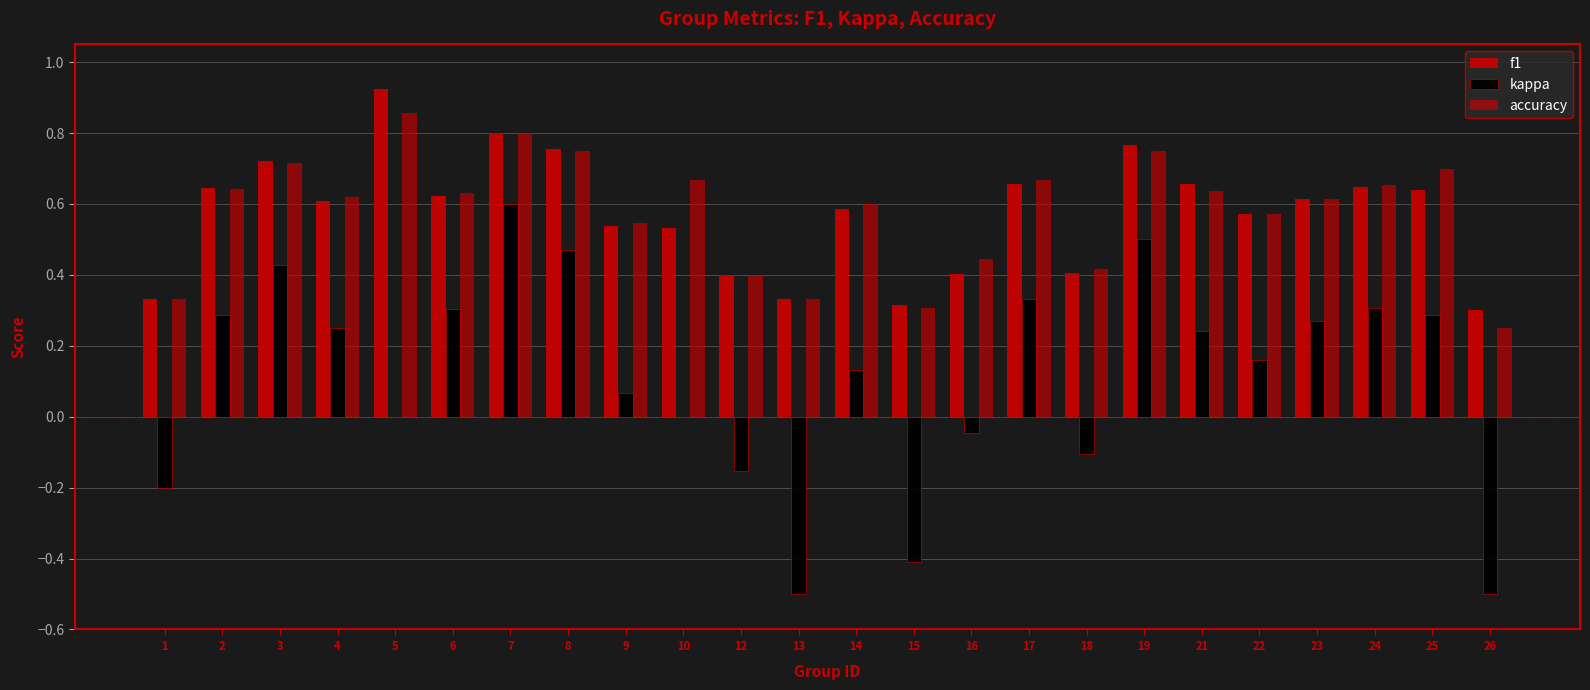

At which label is f1 closest to 0?

26